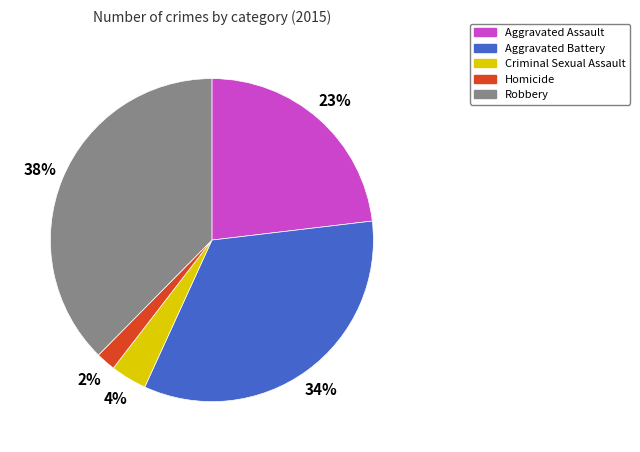

To the nearest percent, what is the average slice percentage?

20%